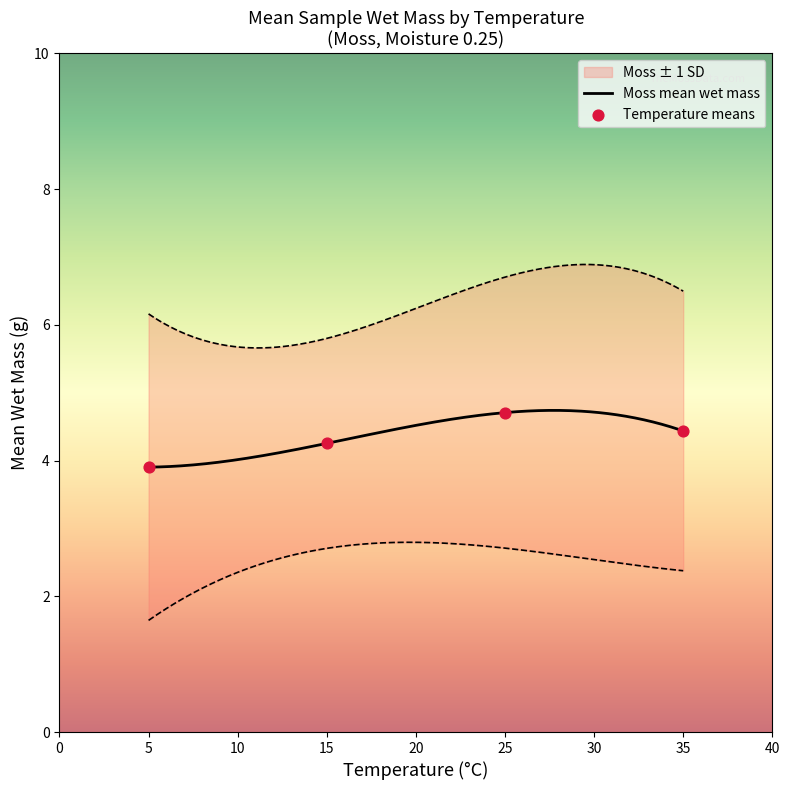

Is the value of avg_wet_mass_by_temp at 8 greater than the value of Moss at 8?

Yes